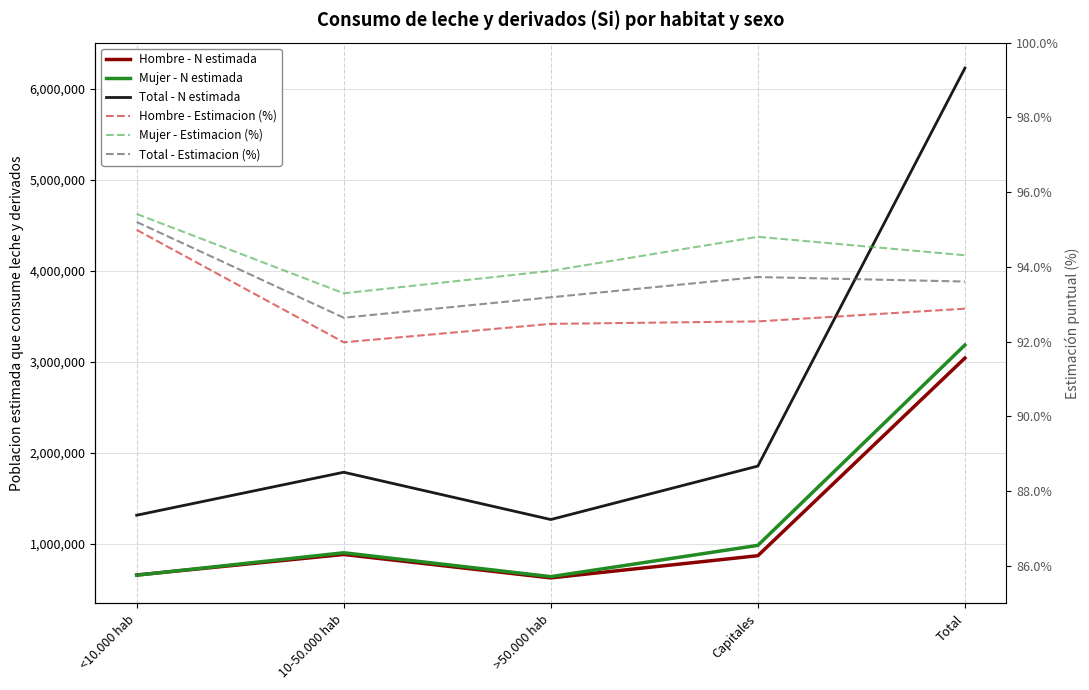

True or false: Total - Estimacion (%) and Total - N estimada cross at least once.

False